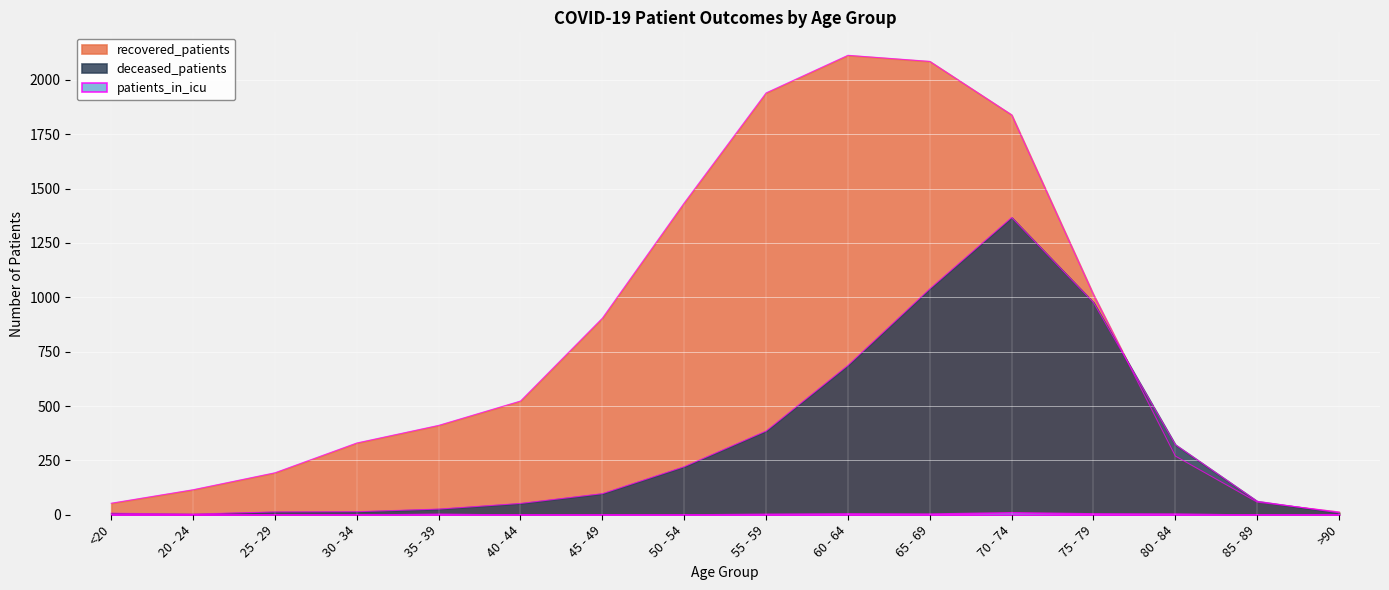

Does the chart display data point markers on the line(s)?

No